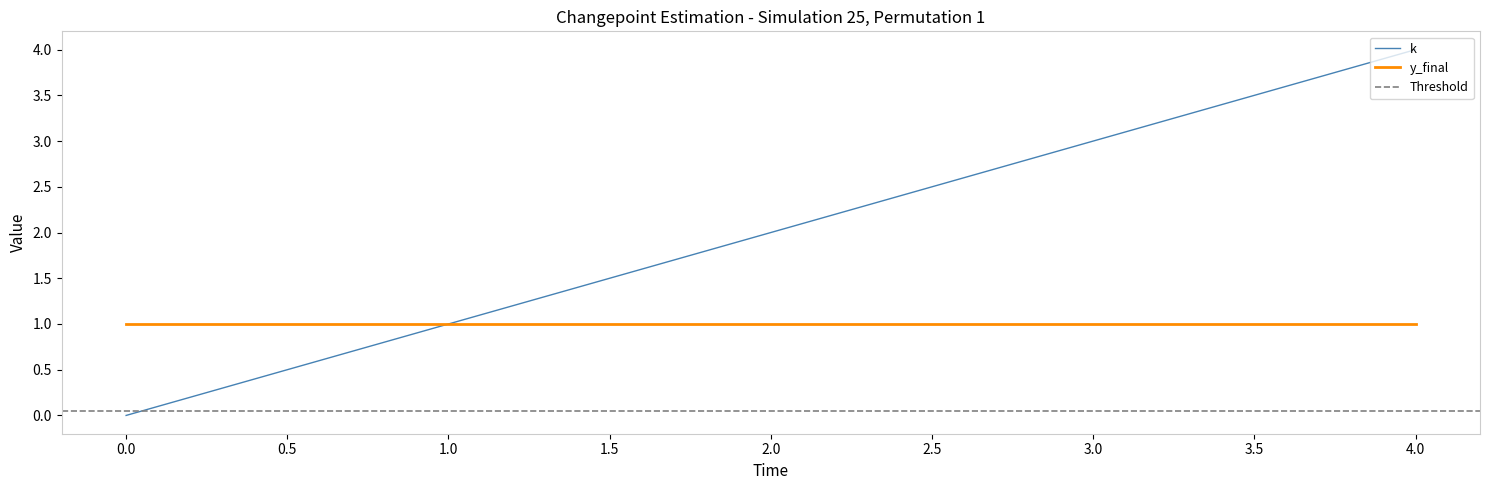

Which has a higher value, 3 or 1?

3